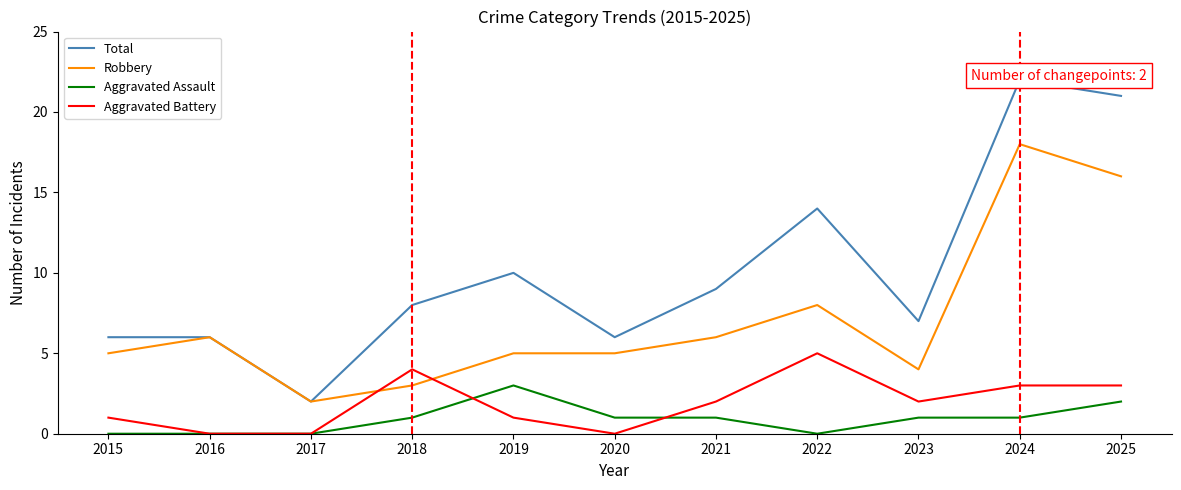

At 2024, list the series in order from smallest to largest.

Aggravated Assault, Aggravated Battery, Robbery, Total